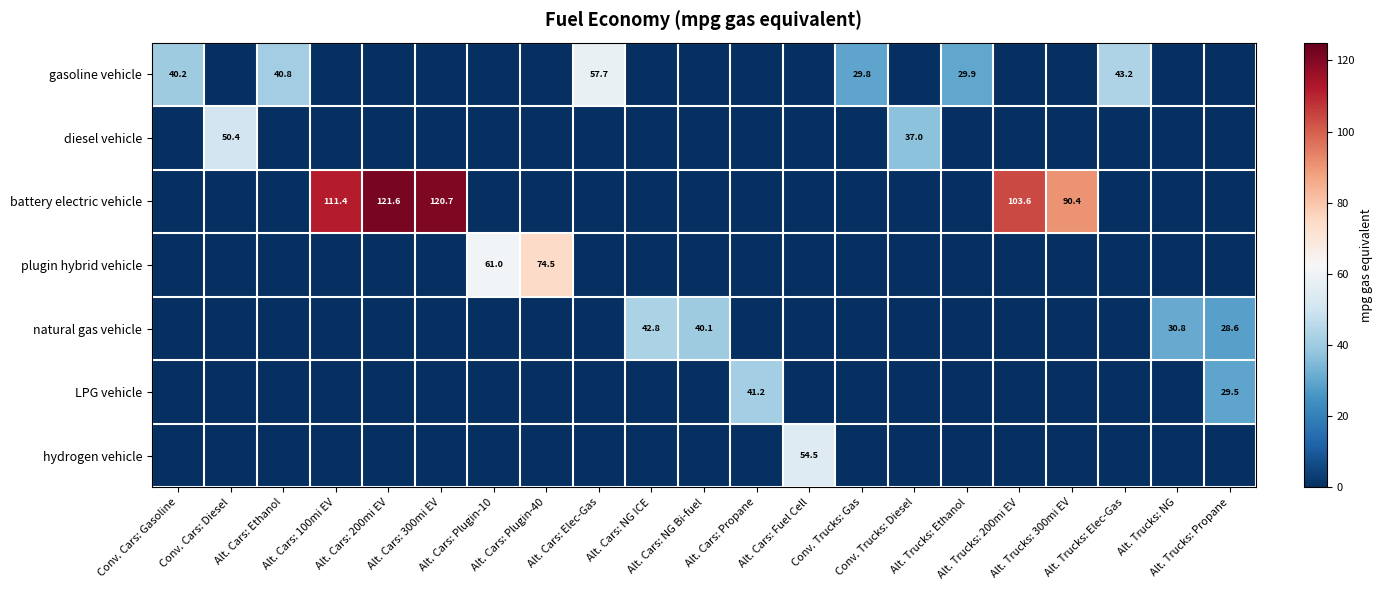

Which series has the largest range (max minus min)?

battery electric vehicle